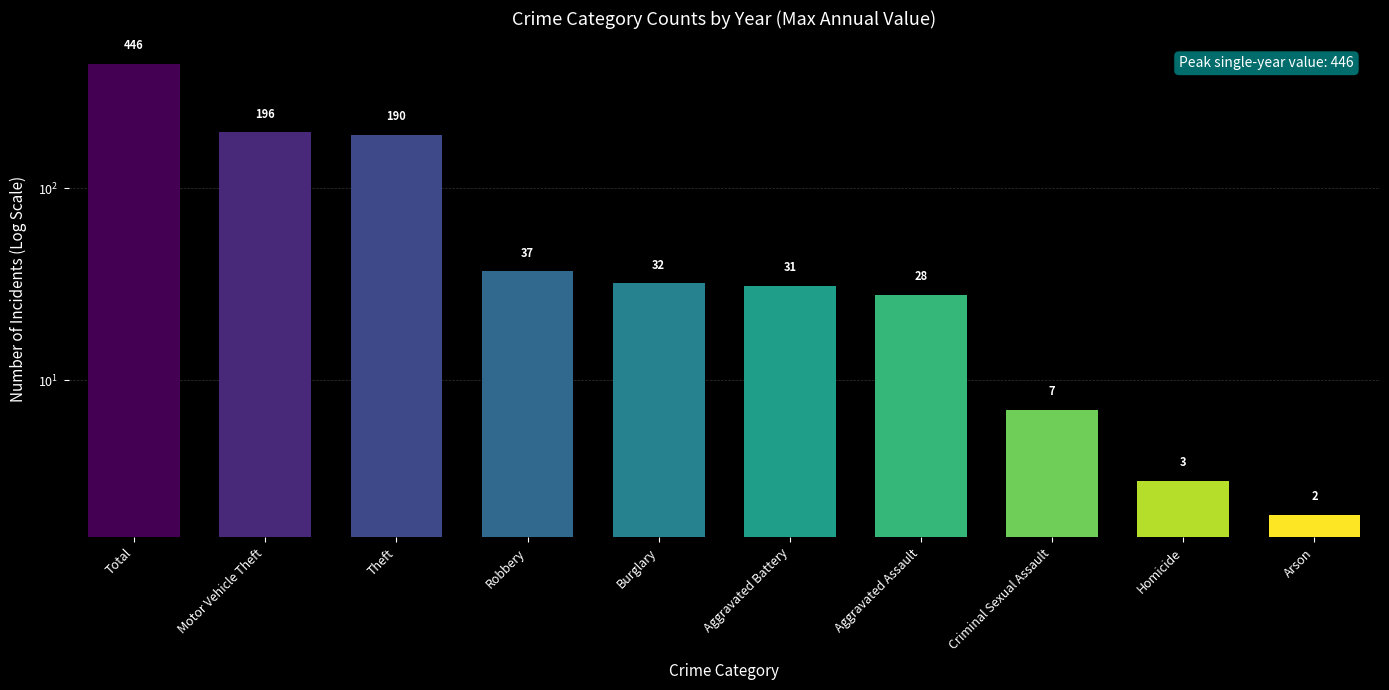

What is the ratio of the value at Total to the value at Homicide?

148.7